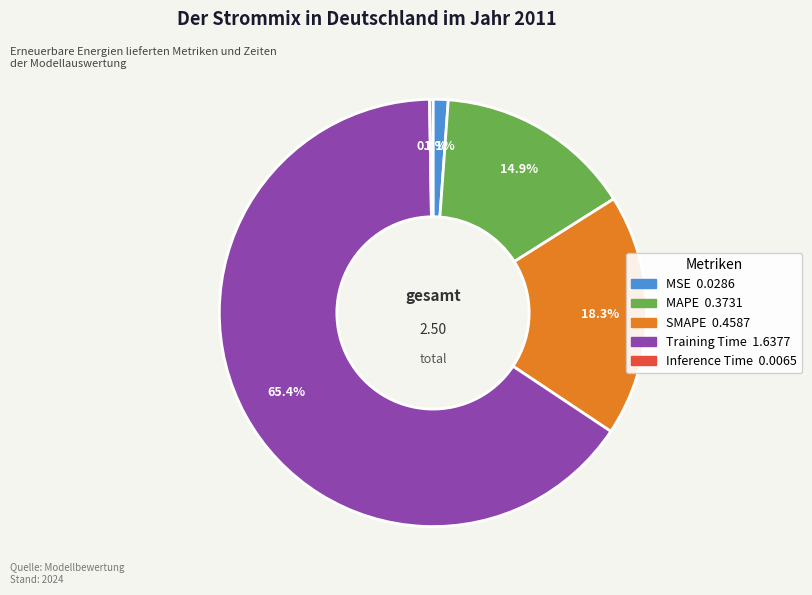

The MAPE slice represents 10% of the pie. True or false?

False